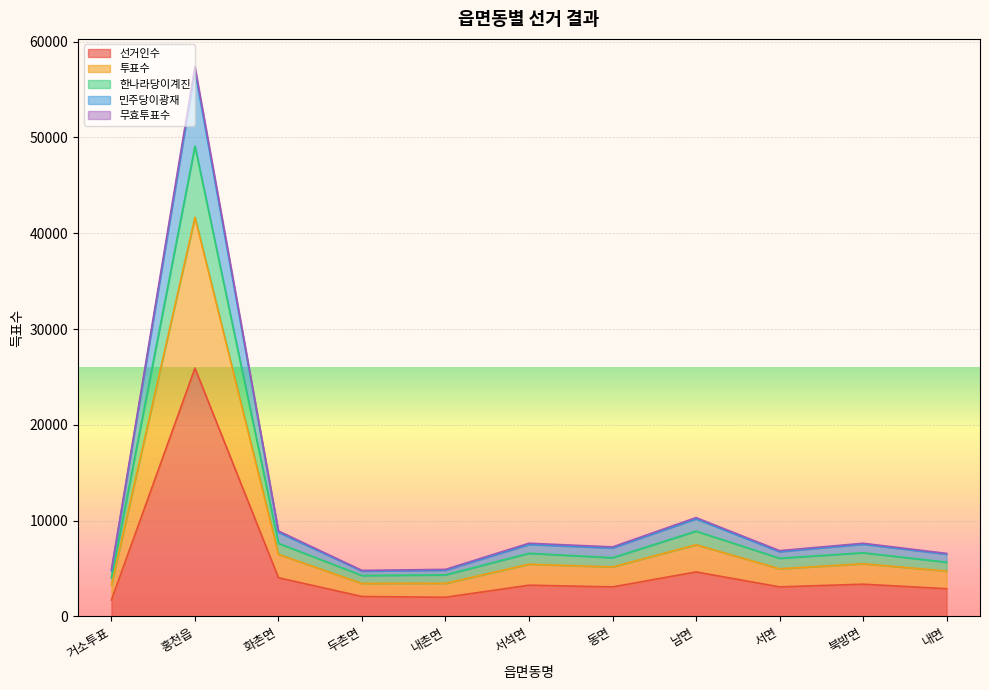

Which series has the largest total across all categories?

투표수